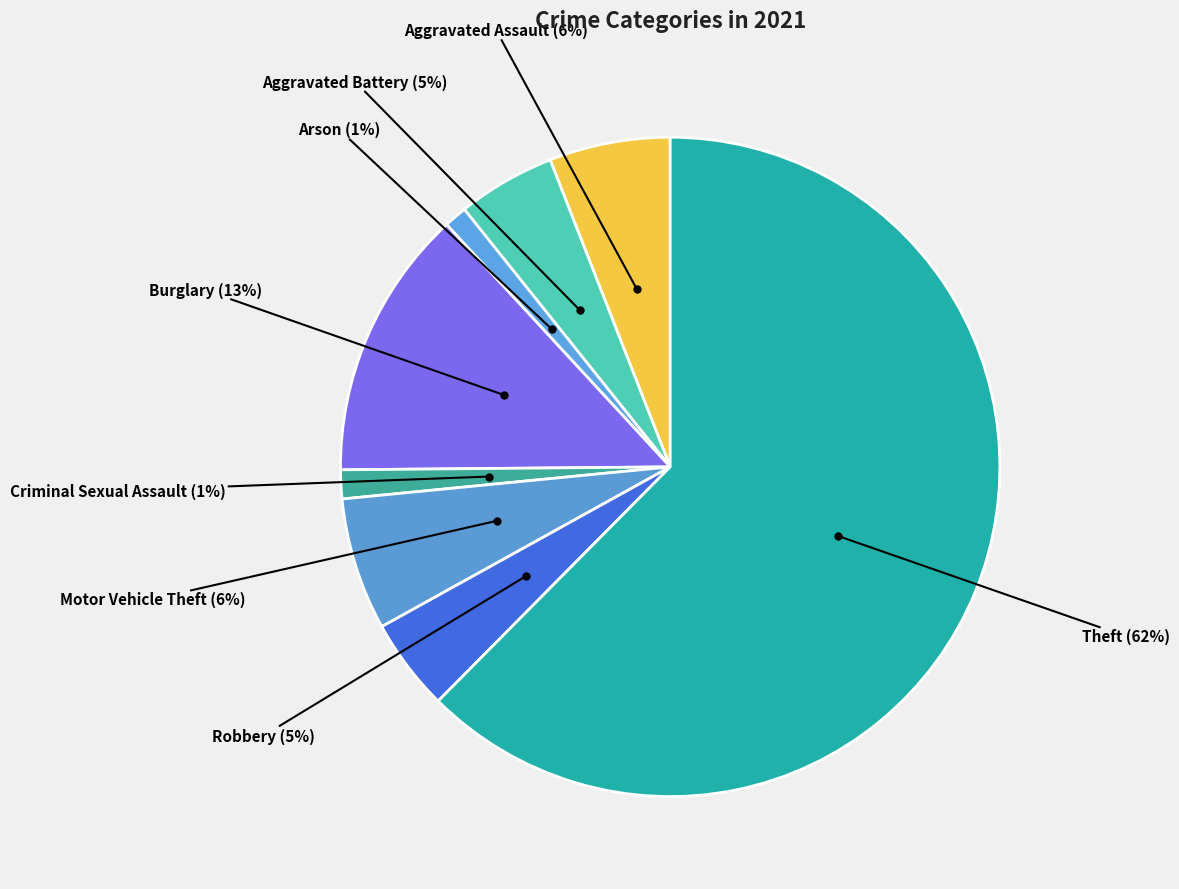

Rank the categories by value from lowest to highest.

Arson, Criminal Sexual Assault, Robbery, Aggravated Battery, Aggravated Assault, Motor Vehicle Theft, Burglary, Theft